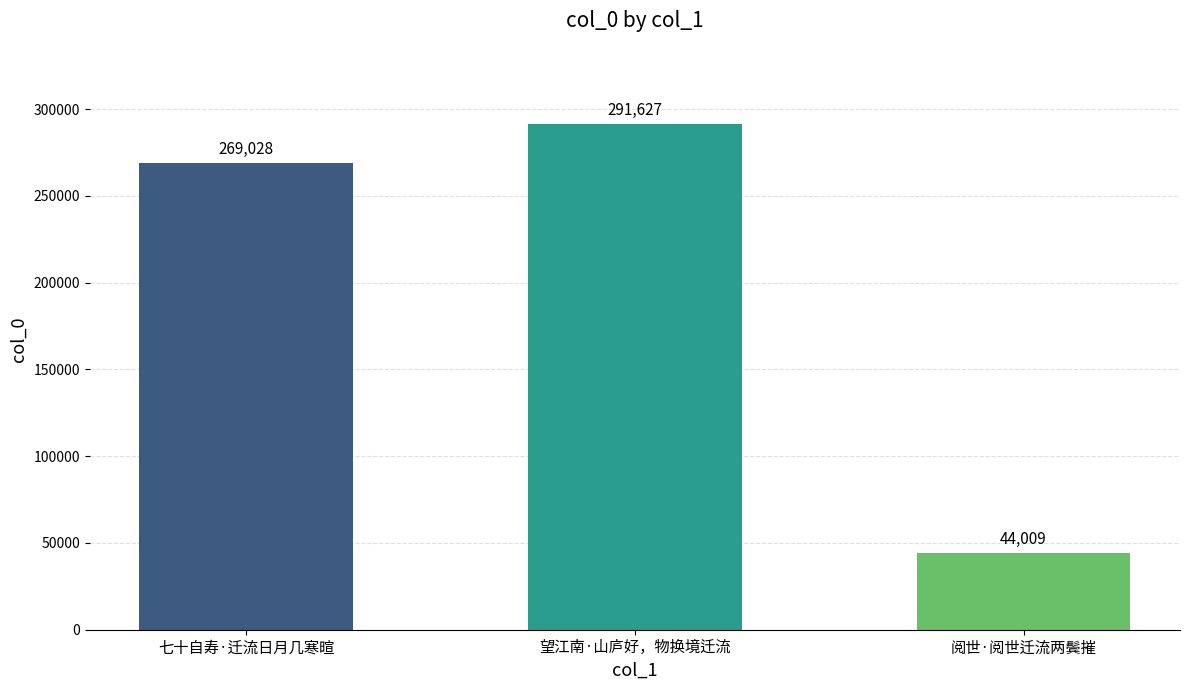

At which label is the value closest to 167818?

七十自寿·迁流日月几寒暄